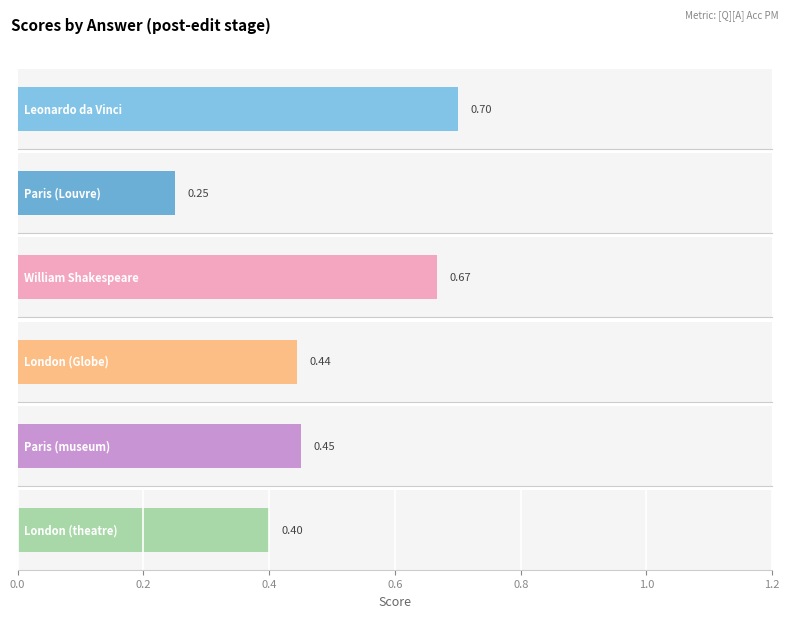

Between London (theatre) and Leonardo da Vinci, which is larger?

Leonardo da Vinci